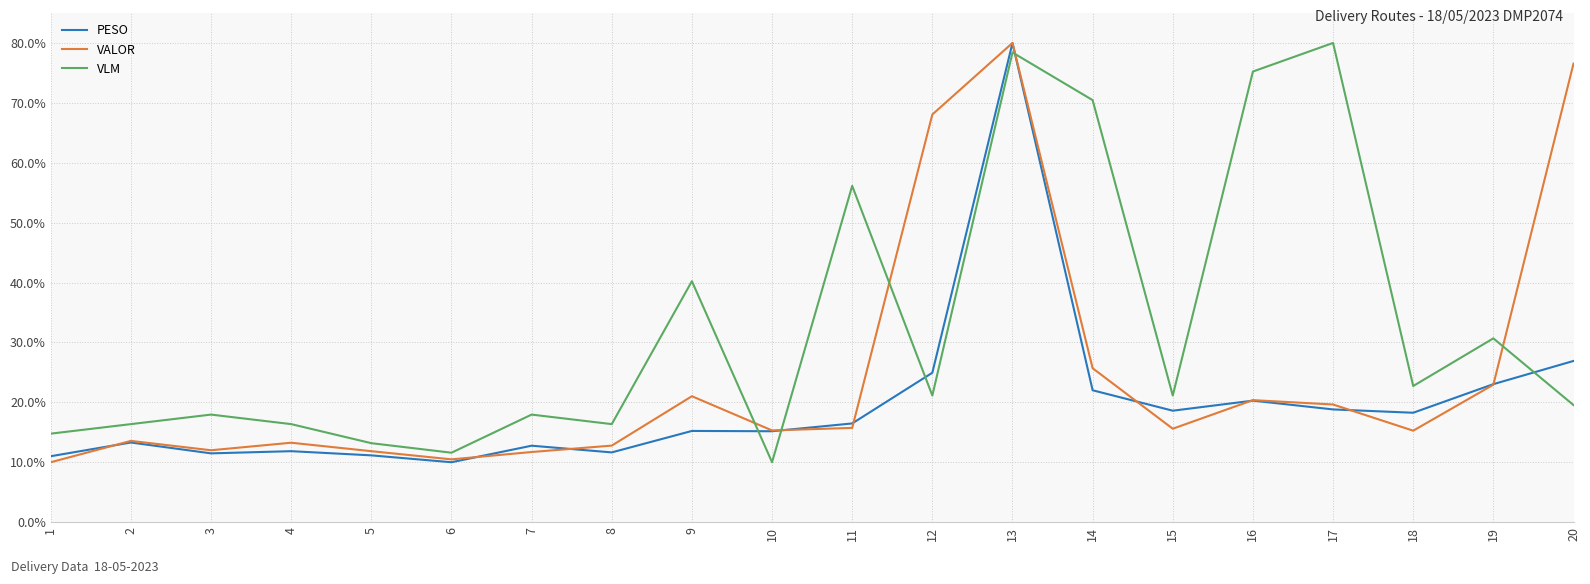

What is the minimum value for VALOR?

10.0